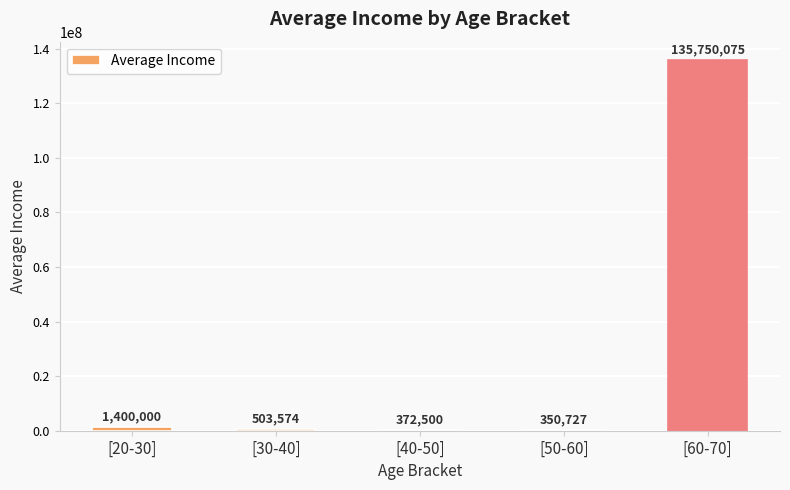

Which category has the highest value across all series?

[60-70]